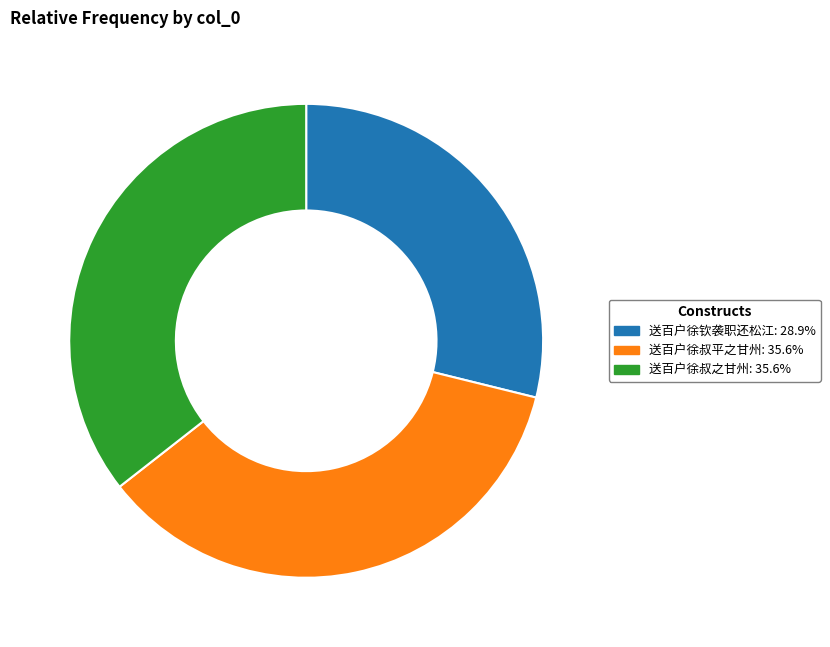

Combined, do 送百户徐叔平之甘州: 35.6% and 送百户徐钦袭职还松江: 28.9% account for over 50%?

Yes